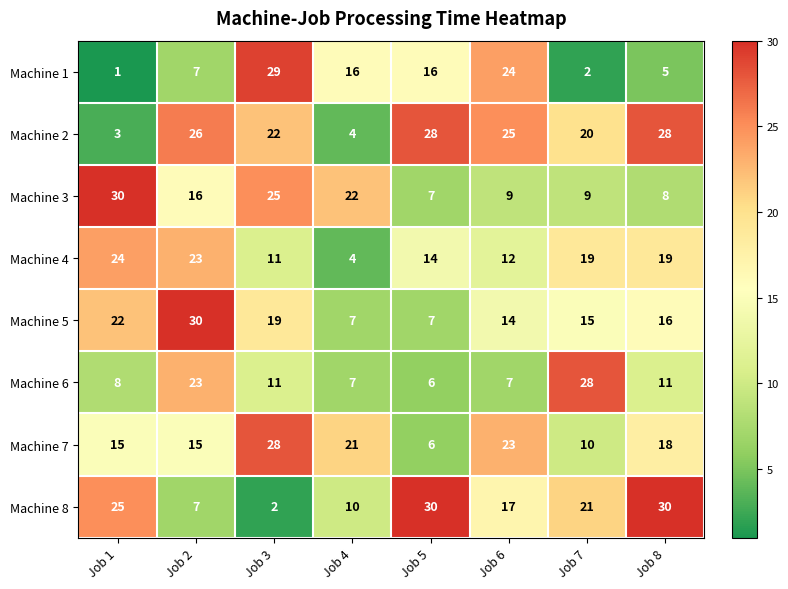

Between Job 5 and Job 6, which series saw the biggest shift?

Machine 7